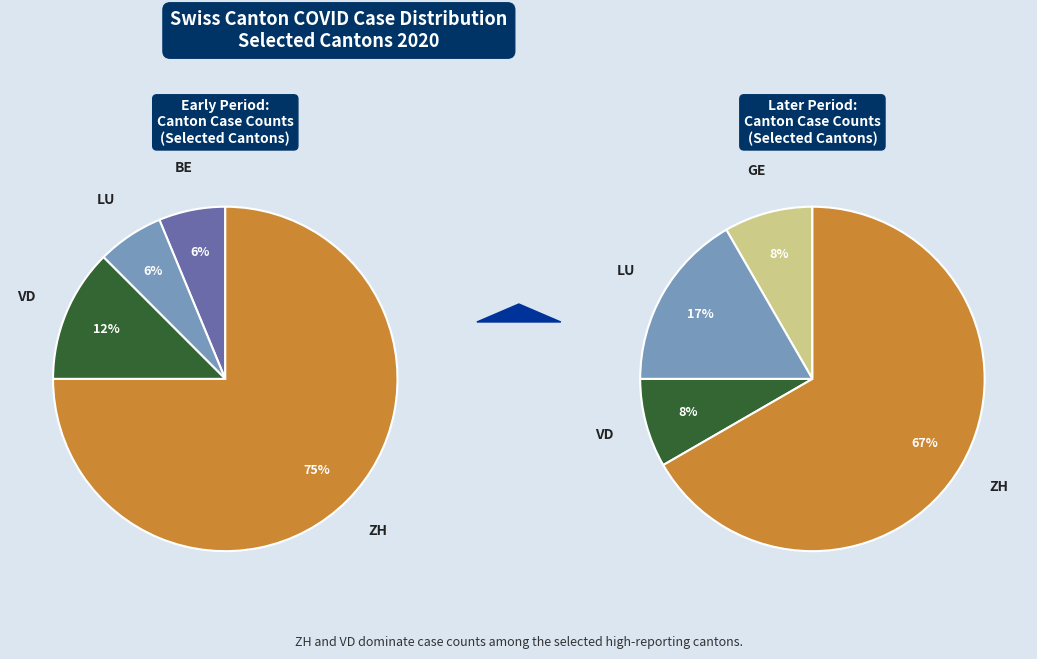

Combined, do BE and GE account for over 50%?

No